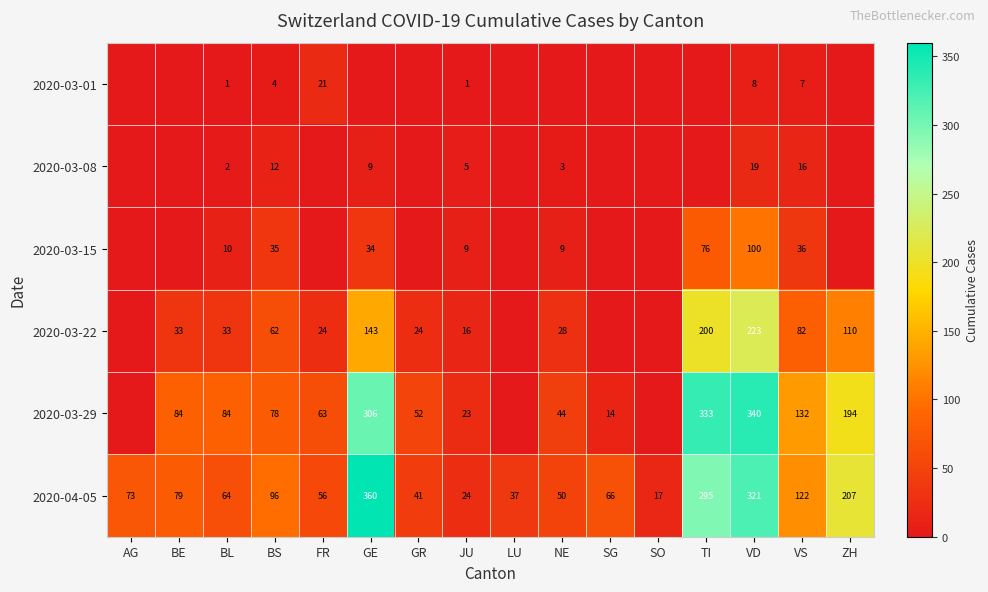

What is the sum of the 2020-04-05 values at AG and JU?

97